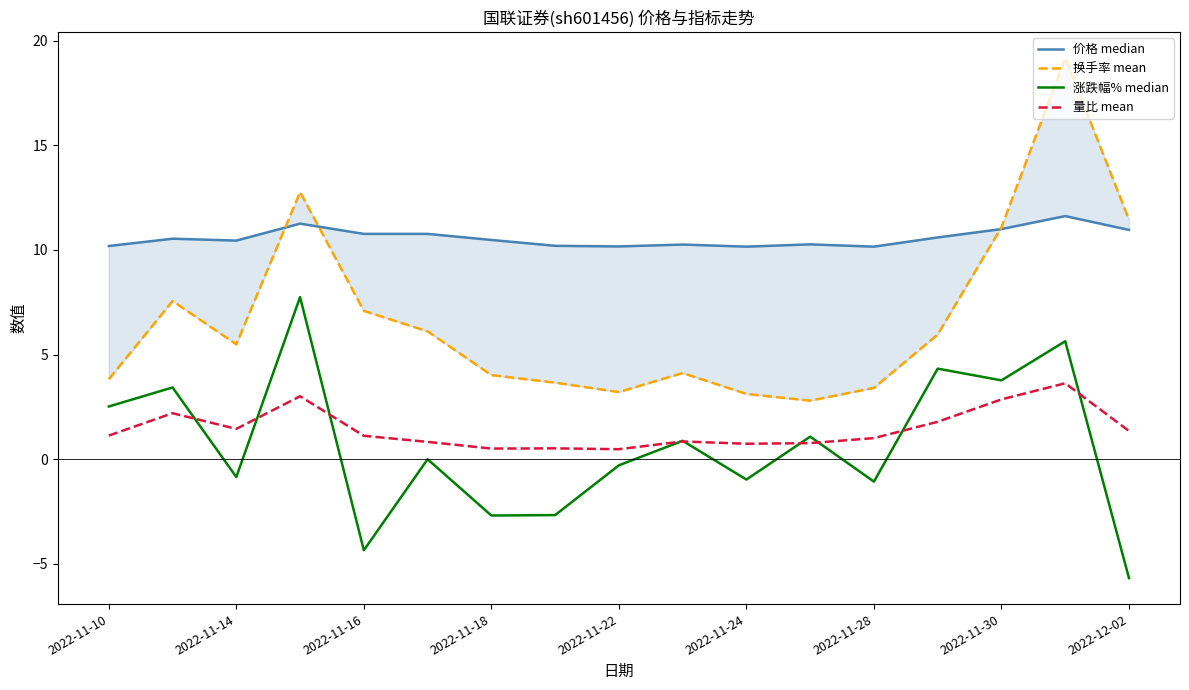

At how many categories does at least one series exceed -5?

17